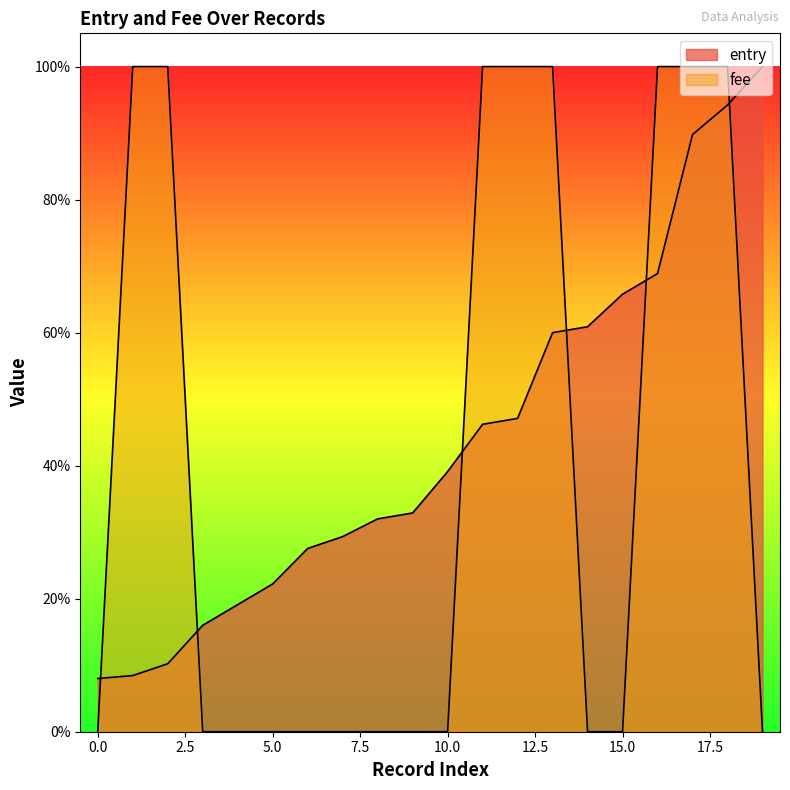

How many lines are shown in the chart?

2